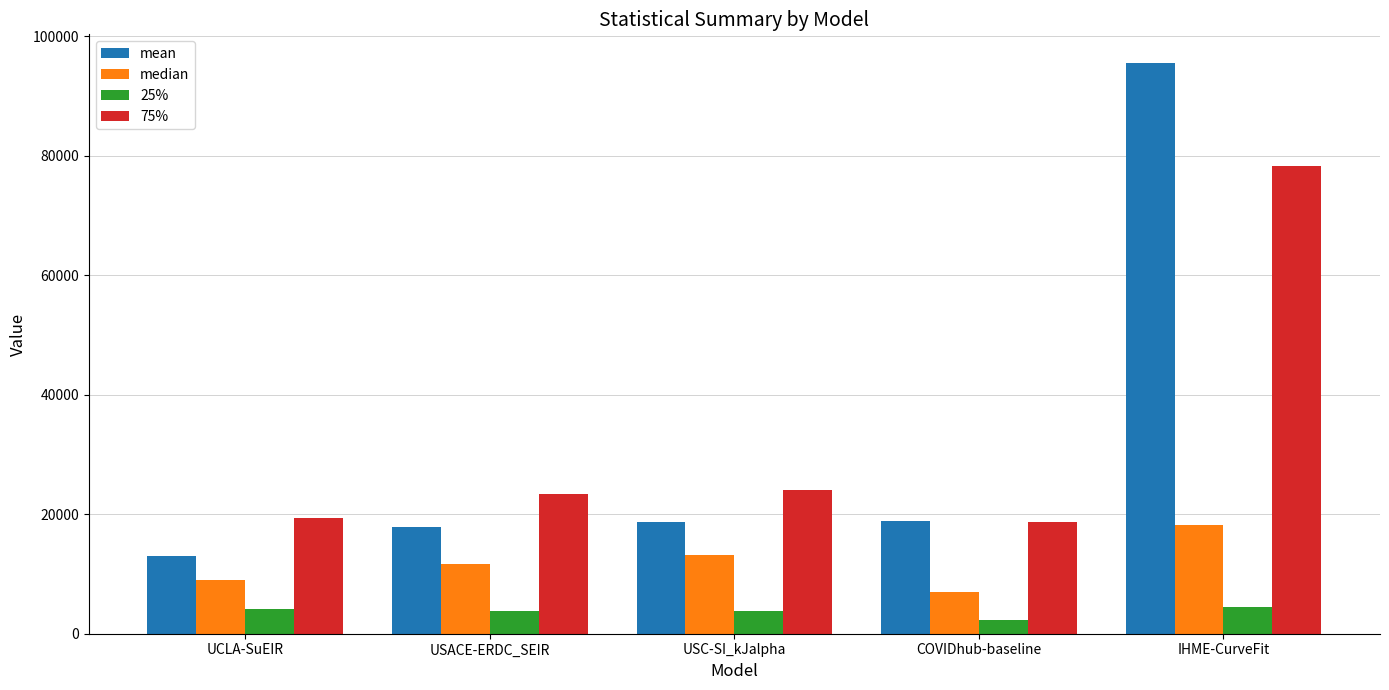

What is the difference between the highest and lowest values at USC-SI_kJalpha?

20295.0